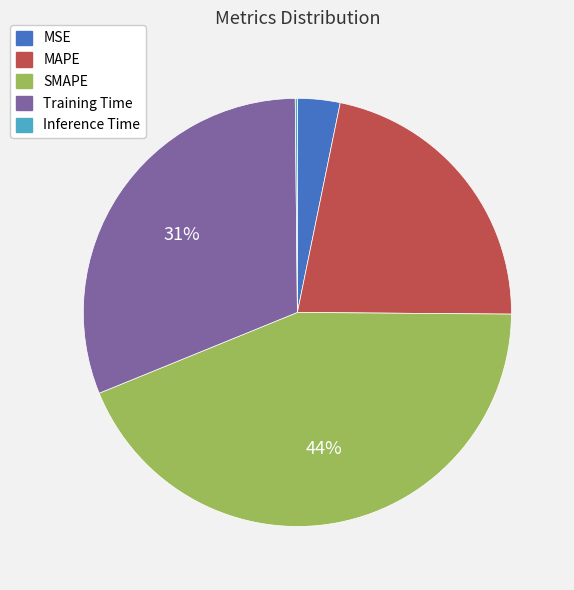

What is the largest slice in the pie chart?

SMAPE